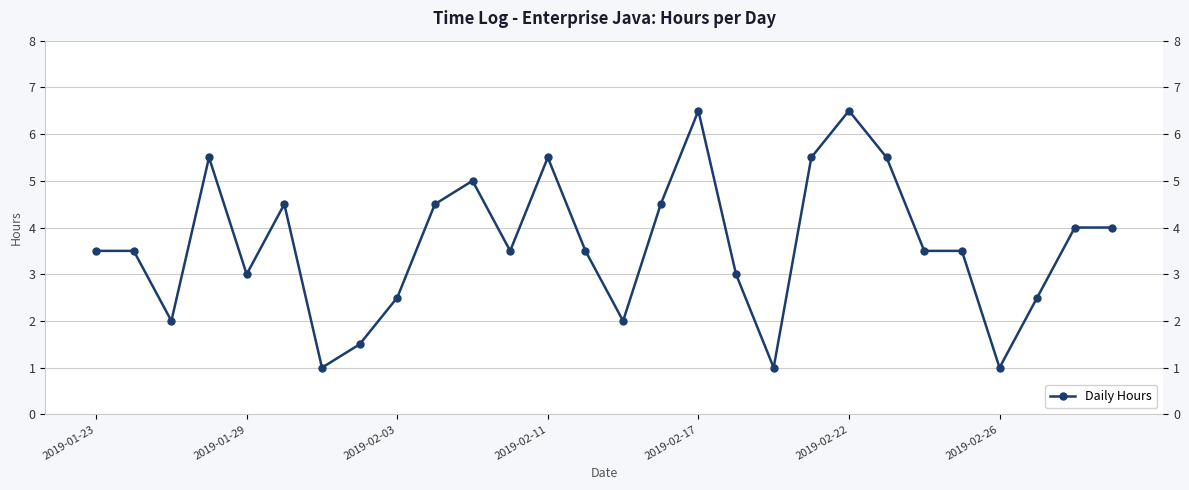

What is the minimum value shown in the chart?

1.0